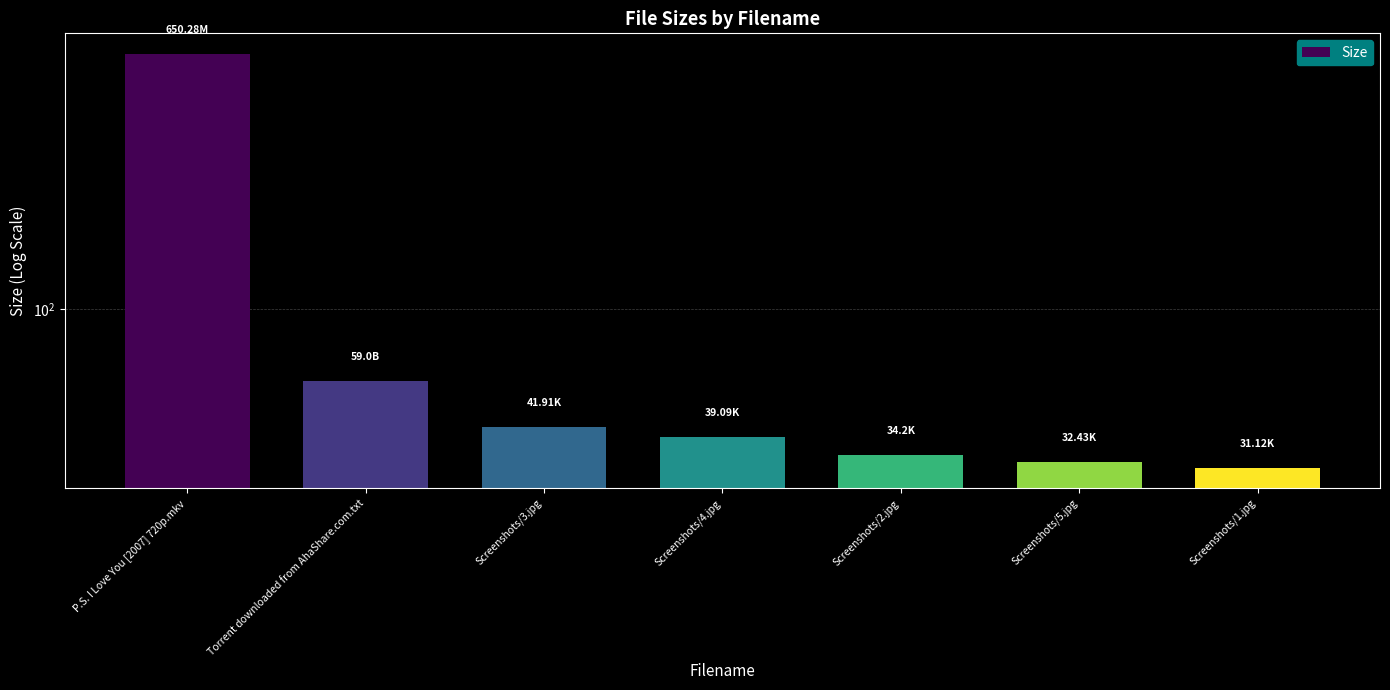

Between Torrent downloaded from AhaShare.com.txt and Screenshots/1.jpg, which is larger?

Torrent downloaded from AhaShare.com.txt